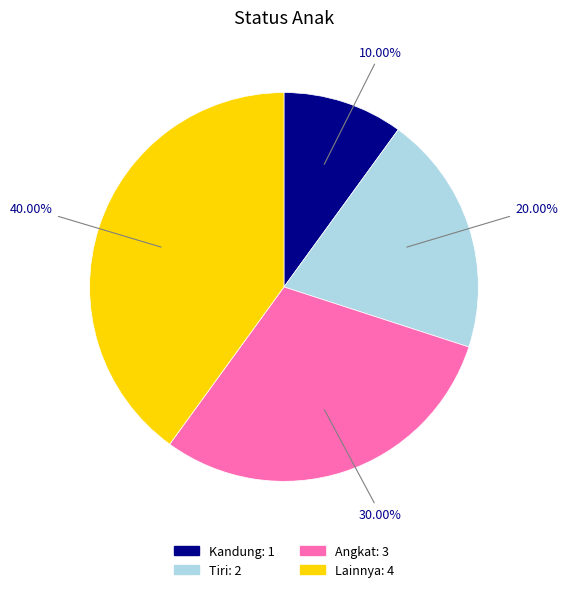

What is the smallest slice in the pie chart?

Kandung